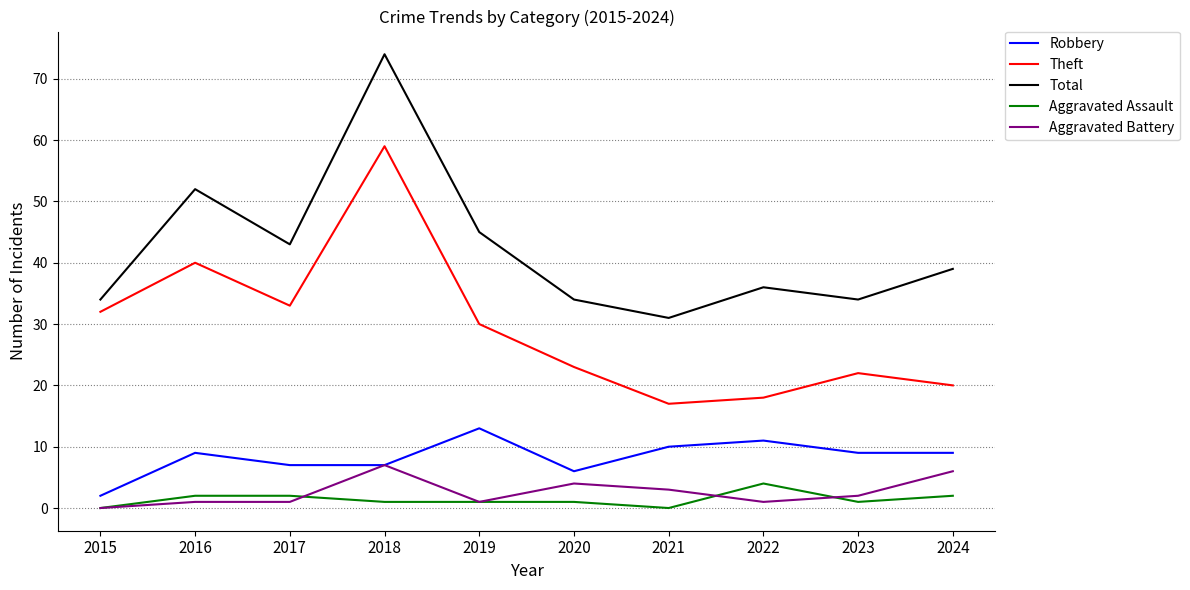

True or false: Aggravated Assault has more than 0 points higher than both neighbors.

True